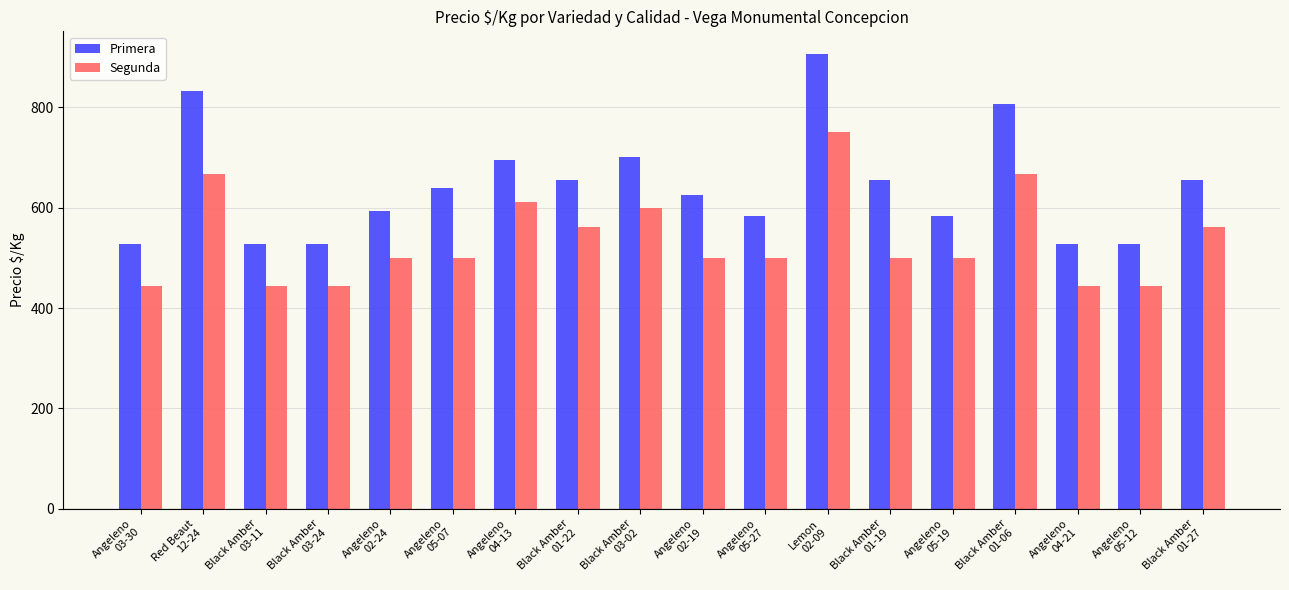

How many series are shown in this chart?

2